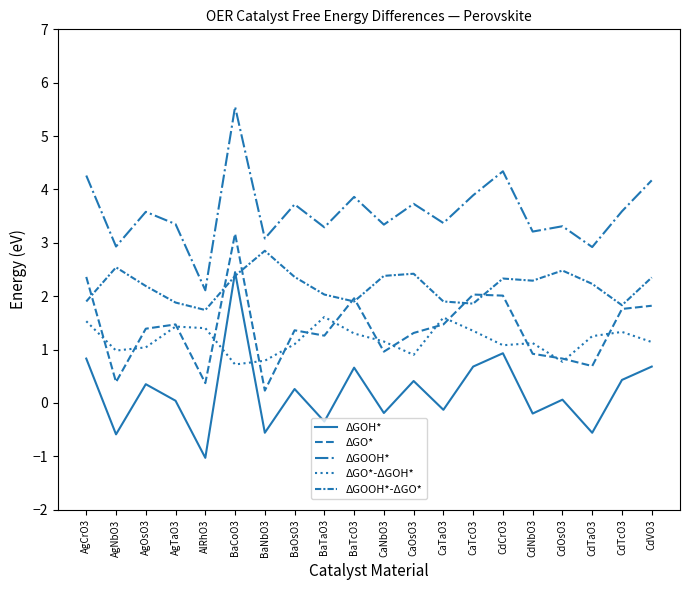

Count the number of categories in the chart.

20